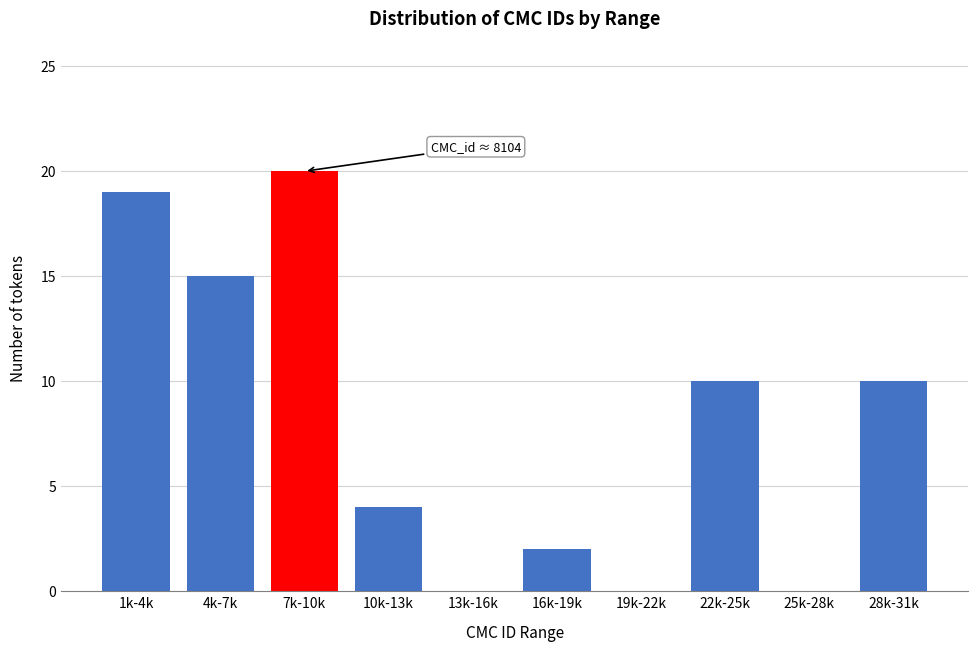

Reading left to right, extract all data points from this chart.

1k-4k=19	4k-7k=15	7k-10k=20	10k-13k=4	13k-16k=0	16k-19k=2	19k-22k=0	22k-25k=10	25k-28k=0	28k-31k=10